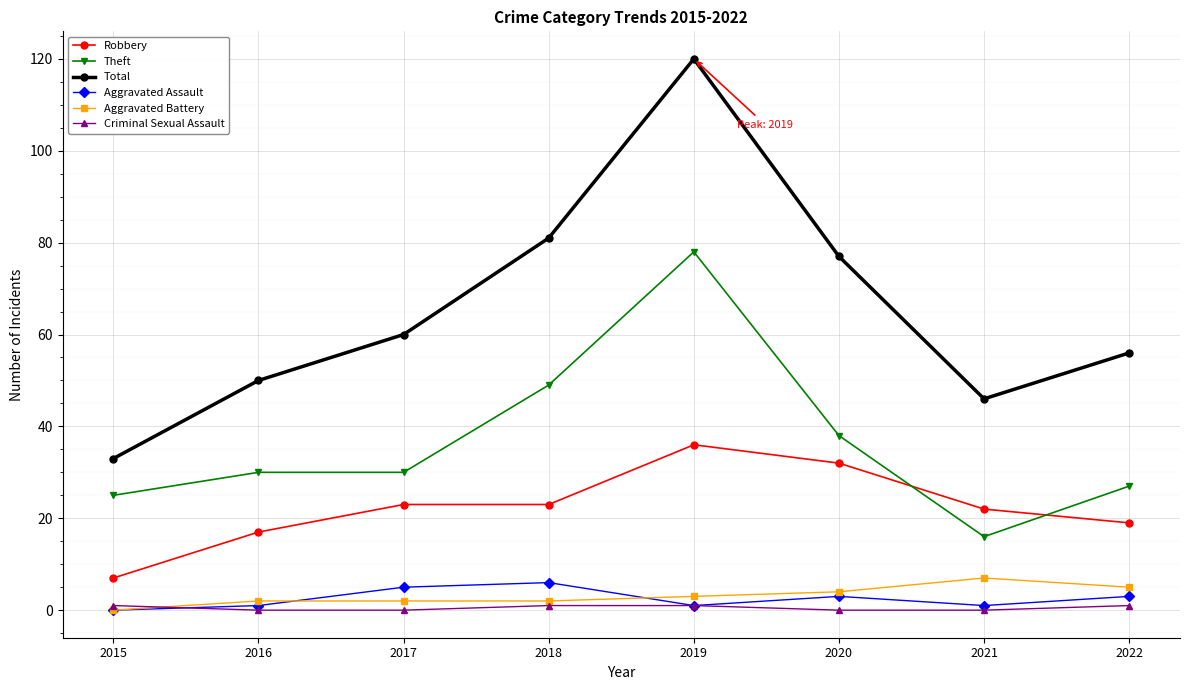

Between 2019 and 2022, which series saw the biggest shift?

Total